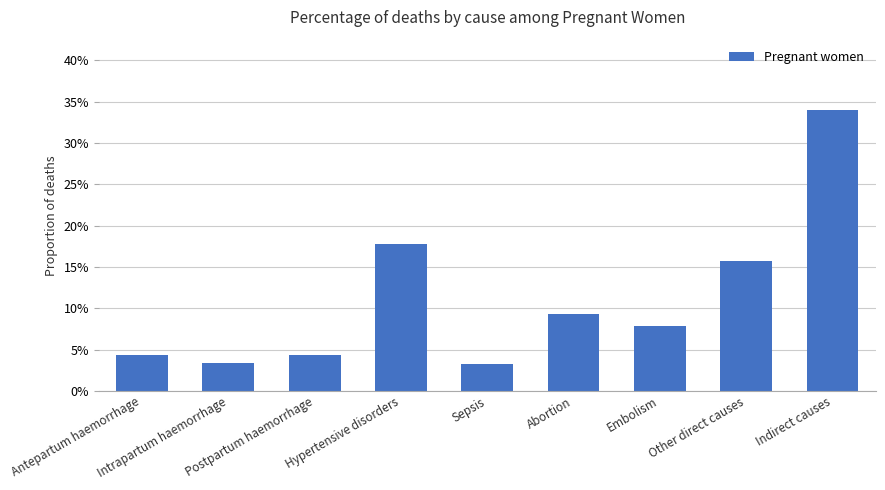

What is the value of the 9th bar from the left?

0.3